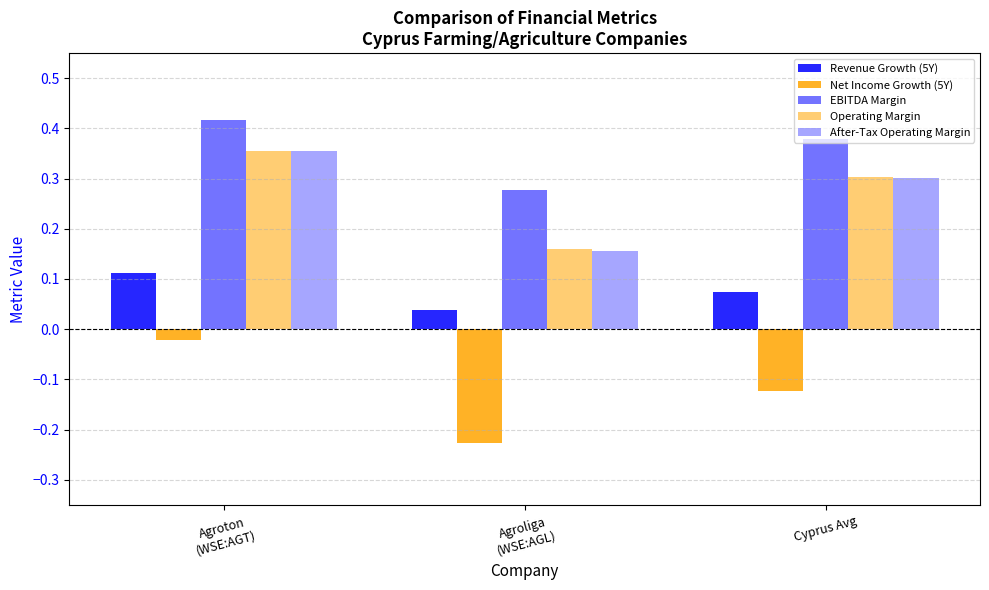

Count the number of data series in this chart.

5